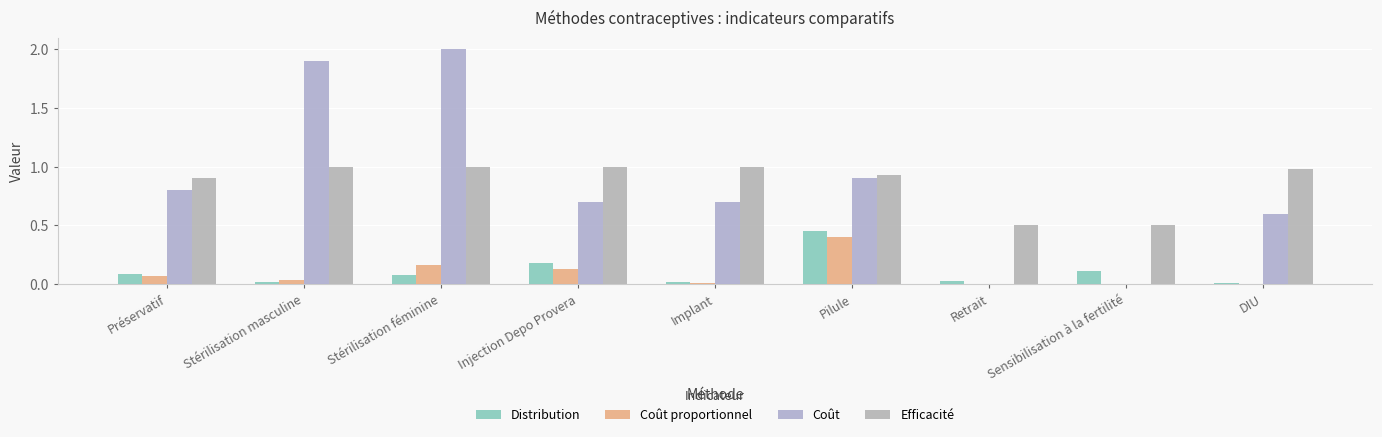

How many distinct data groups are displayed?

4